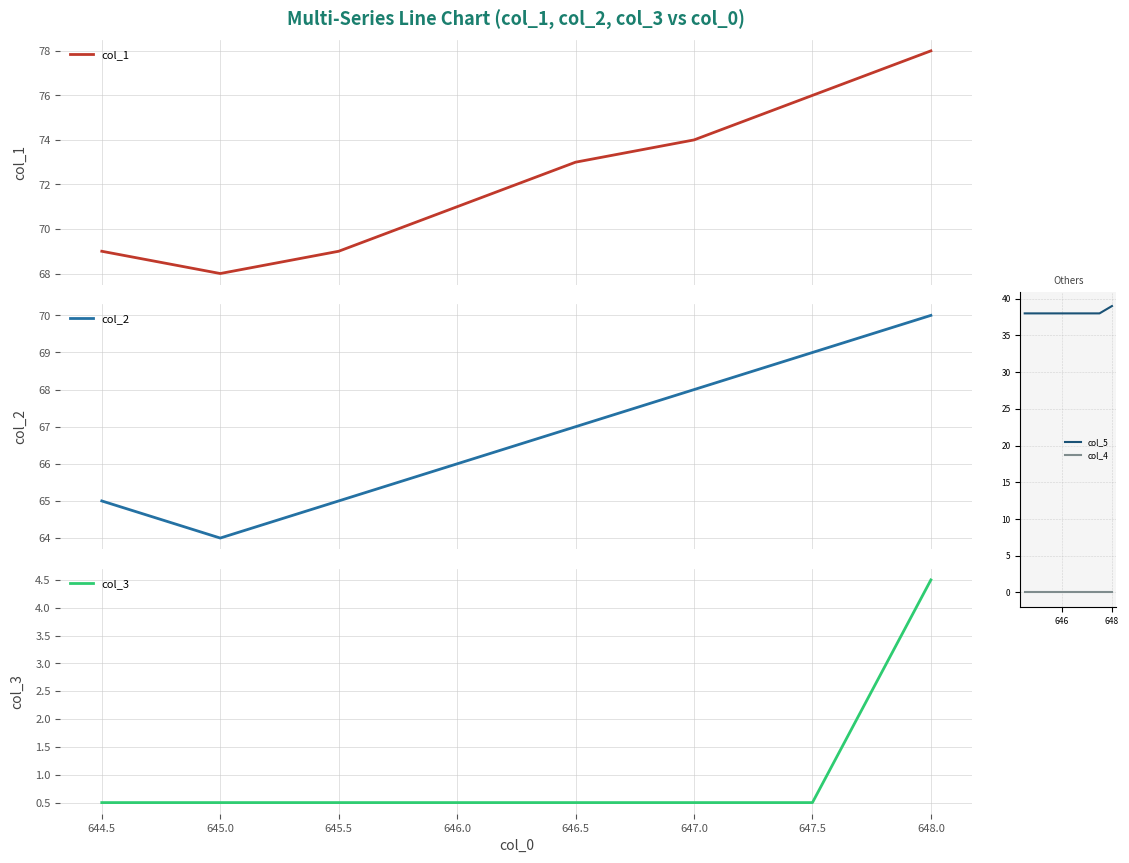

Which series has the largest total across all categories?

col_1